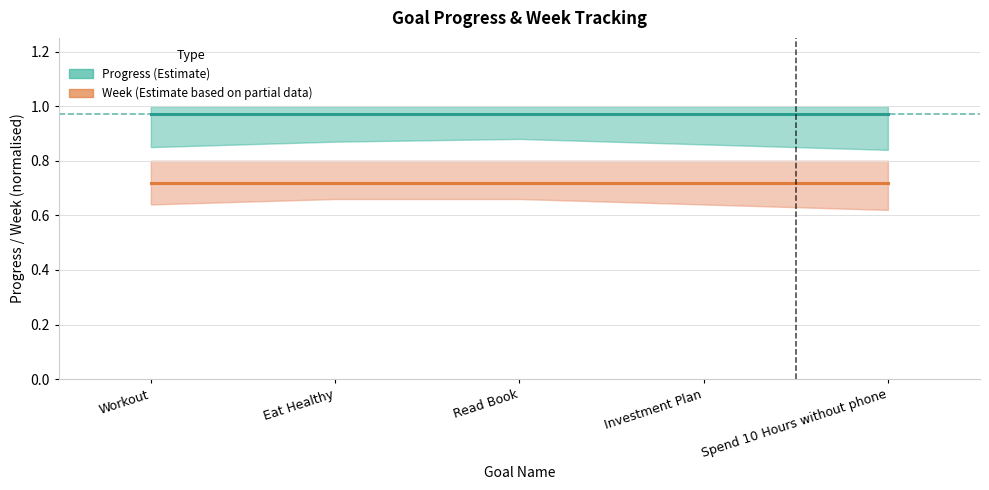

True or false: Week (Estimate based on partial data) and Progress (Estimate) intersect in this chart.

False